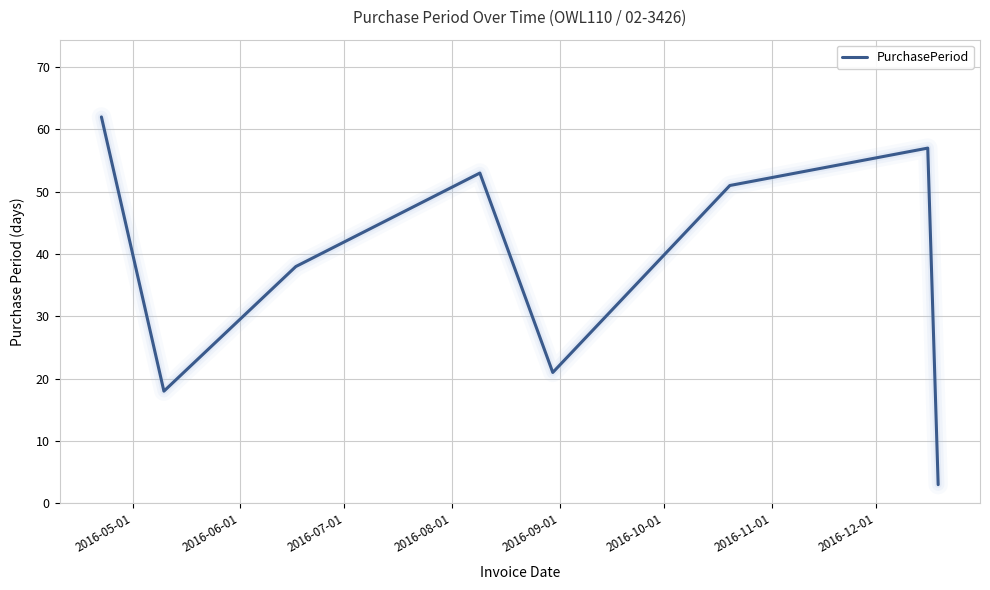

What is the greatest value displayed?

62